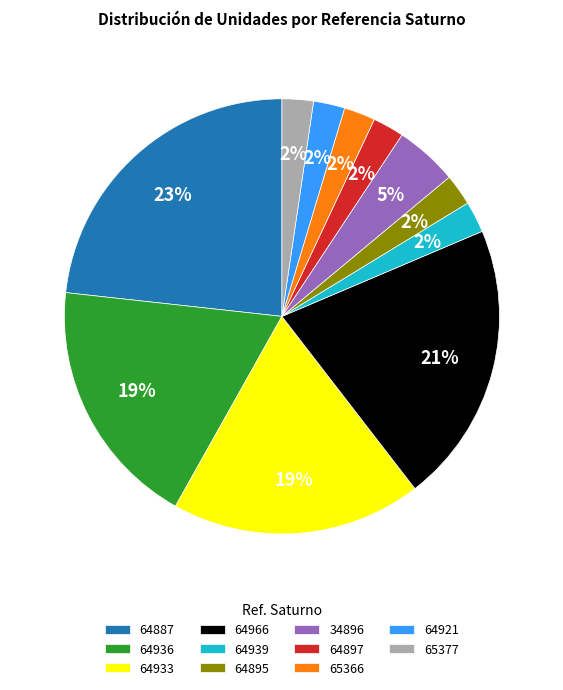

To the nearest percent, what portion does 65366 represent?

2%